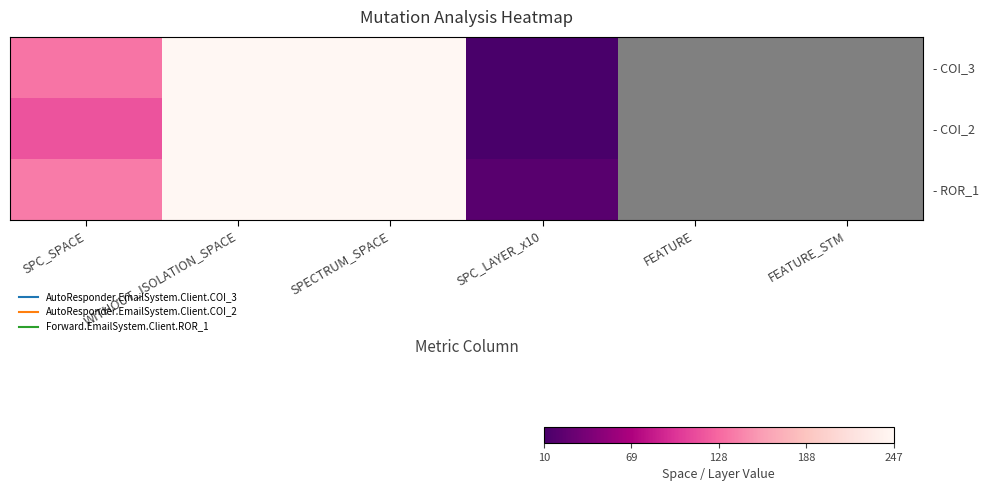

At which label is - COI_3 closest to 128?

SPC_SPACE